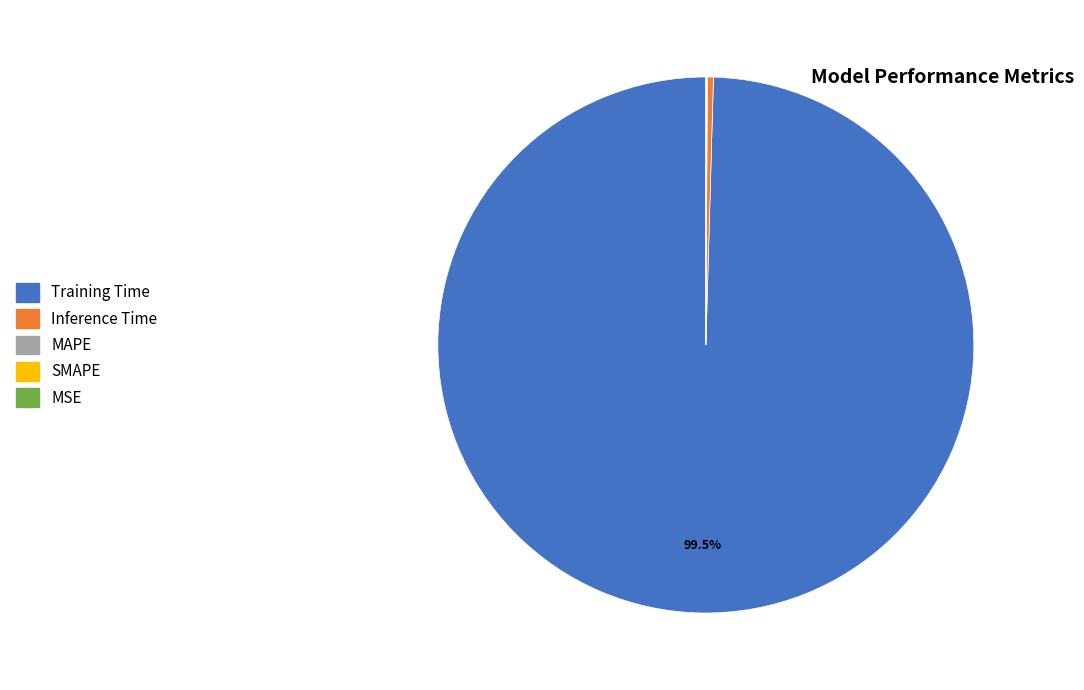

Which has a higher value, Training Time or Inference Time?

Training Time